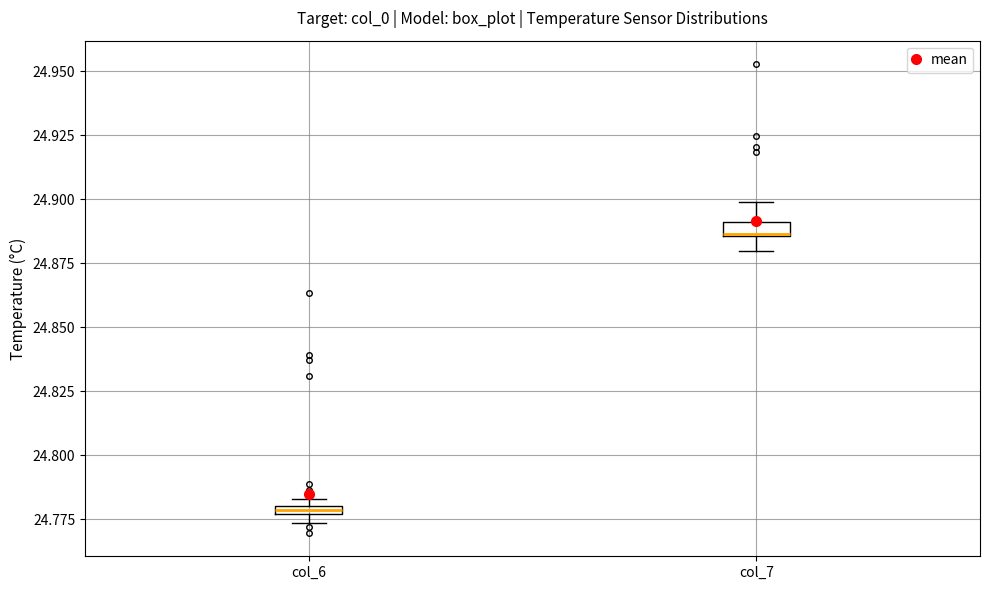

Where is the upper edge of the box for col_6 on the y-axis? The values are not printed on the chart, so give them approximately, as read against the axis.

24.780